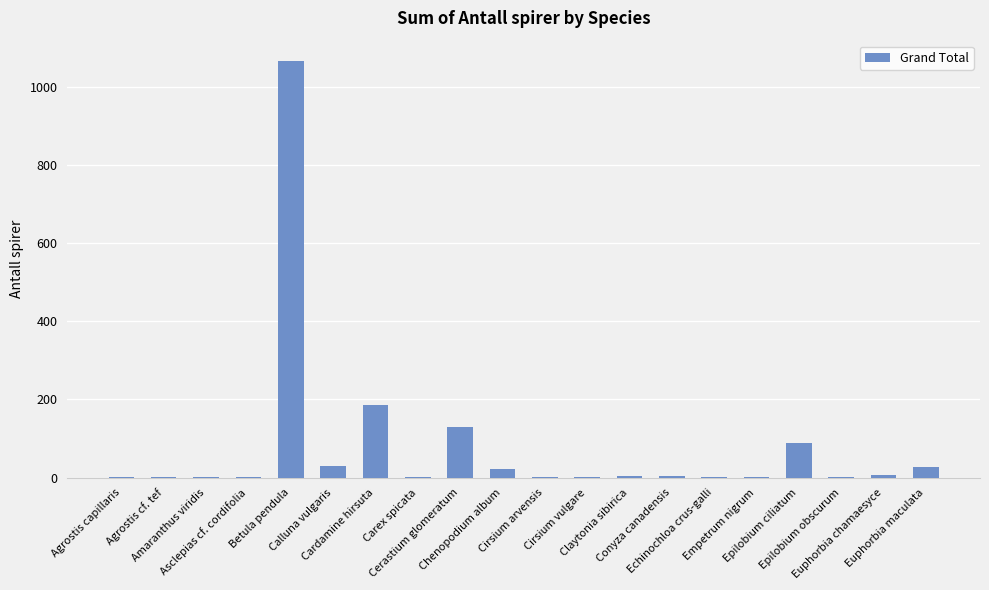

What is the sum of all values?

1577